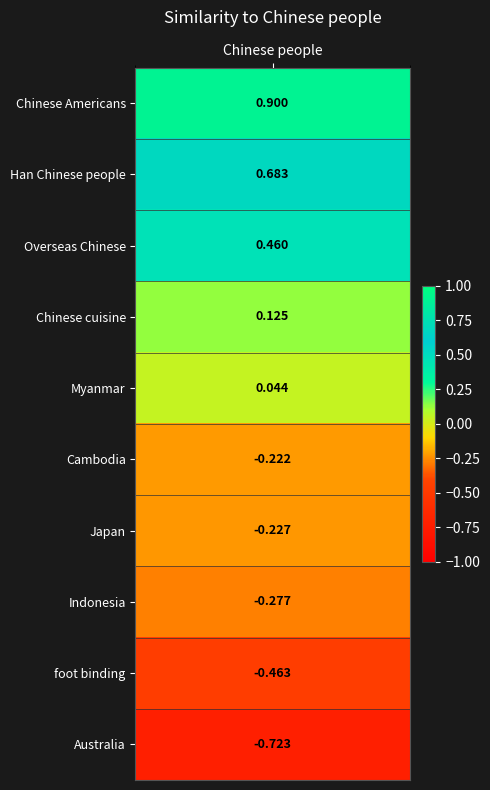

What is the greatest value displayed?

0.9